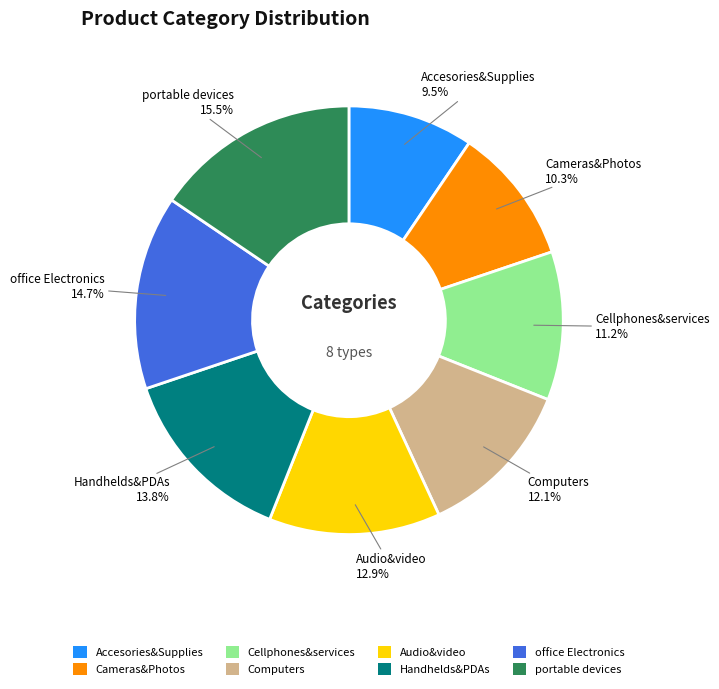

Do Cellphones&services and Cameras&Photos together represent more than half of the pie?

No